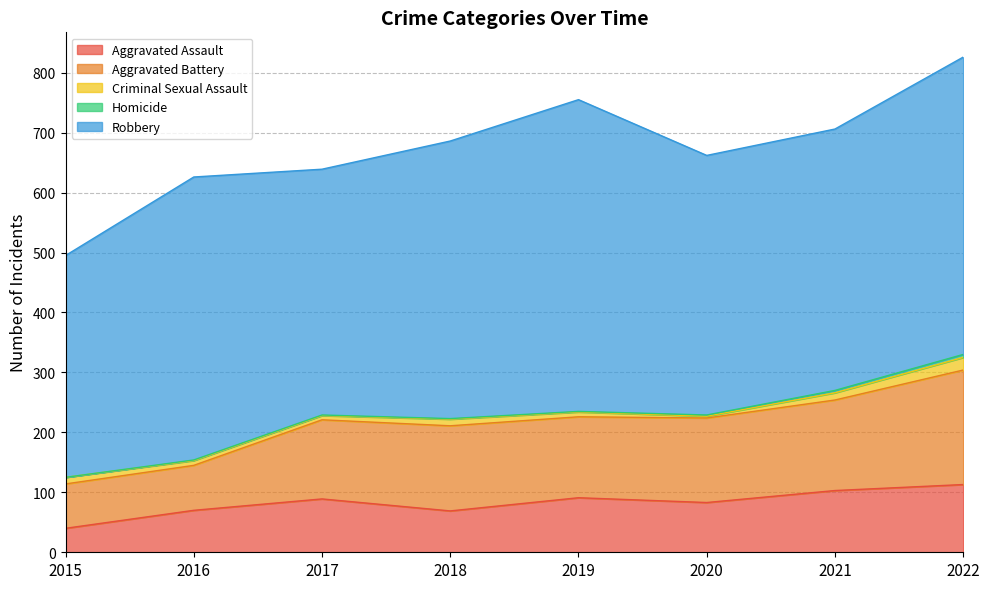

True or false: Homicide and Criminal Sexual Assault cross at least once.

False